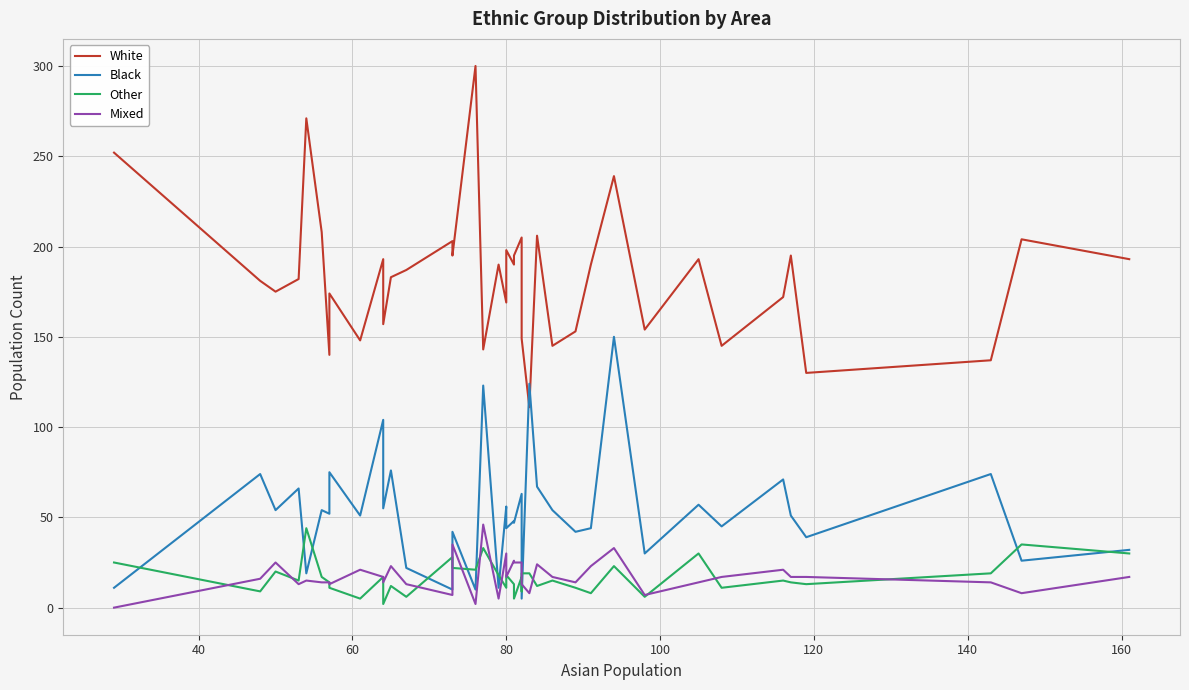

At how many categories does at least one series exceed 106?

40